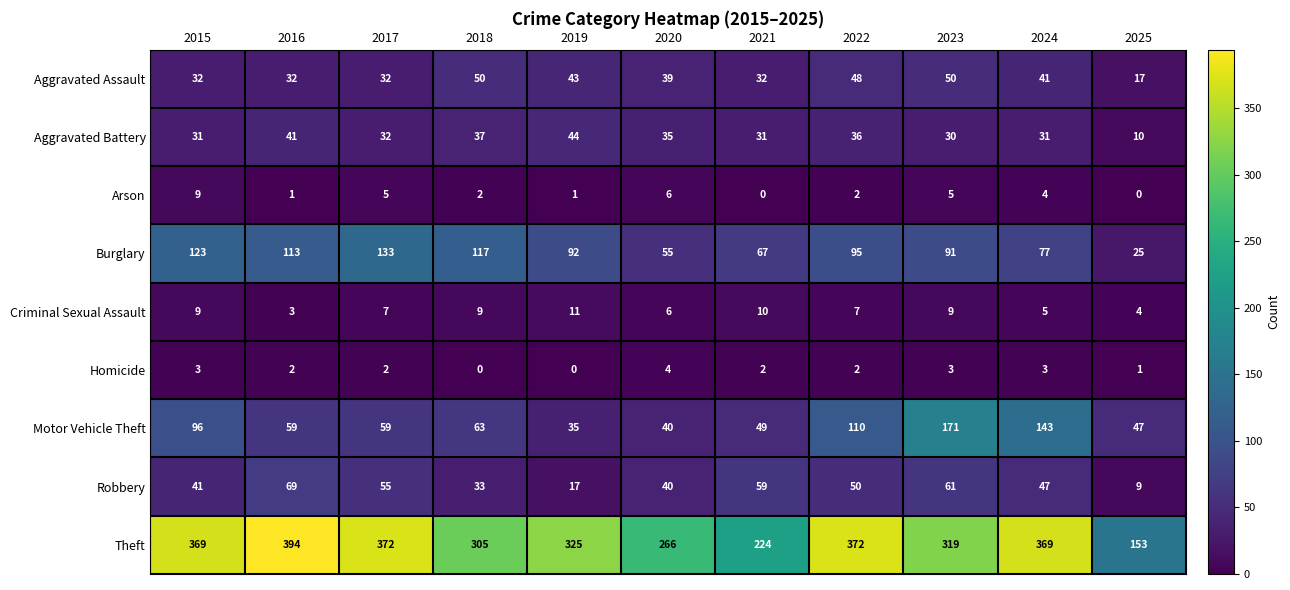

What is the sum of all Burglary values?

988